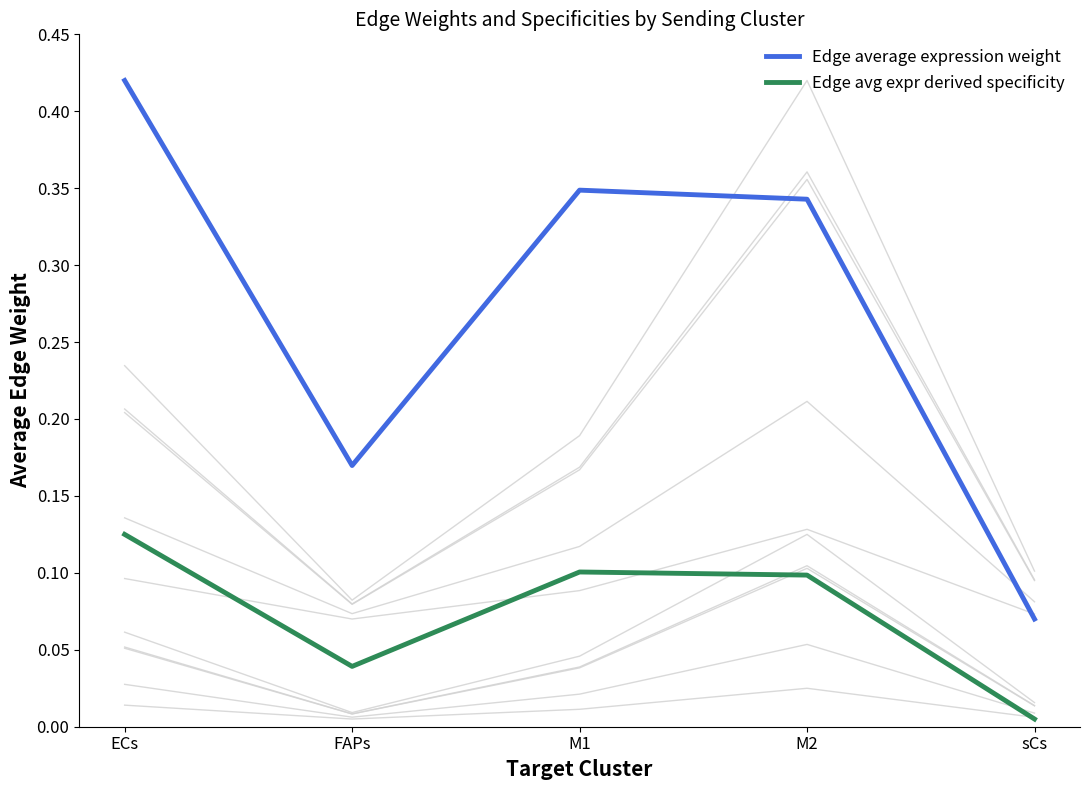

Is it true that Edge avg expr derived specificity equals 0.2 at M2?

False